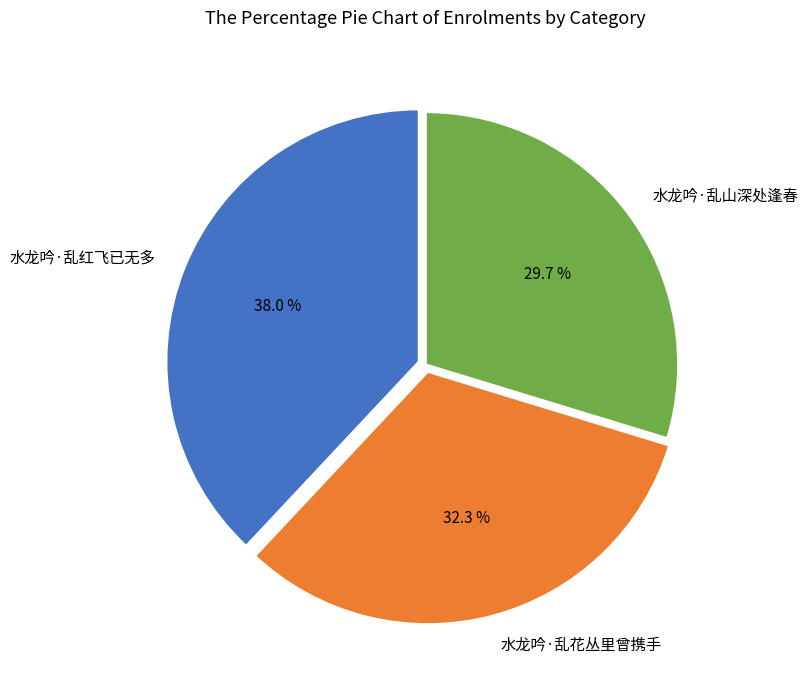

How many segments does this pie chart have?

3